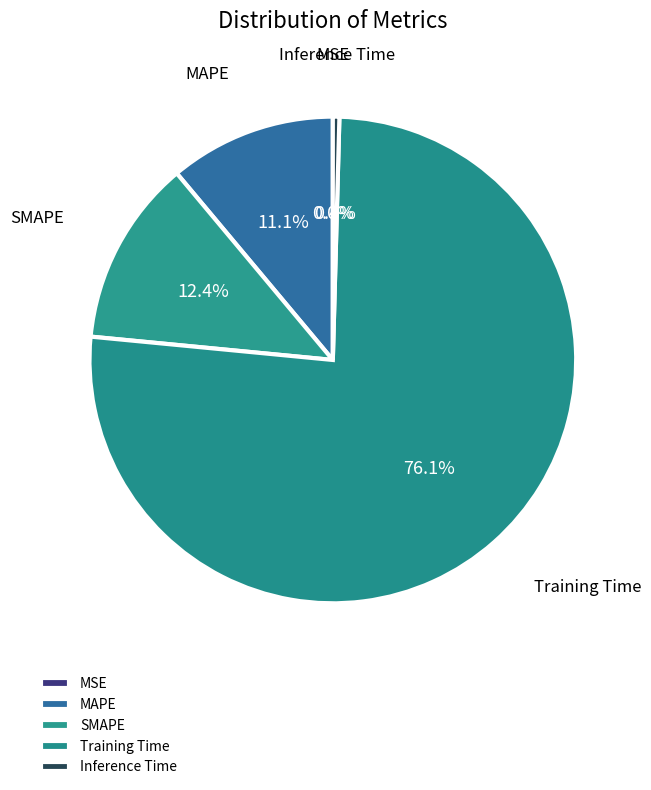

What percentage is NOT represented by Training Time?

23.9%